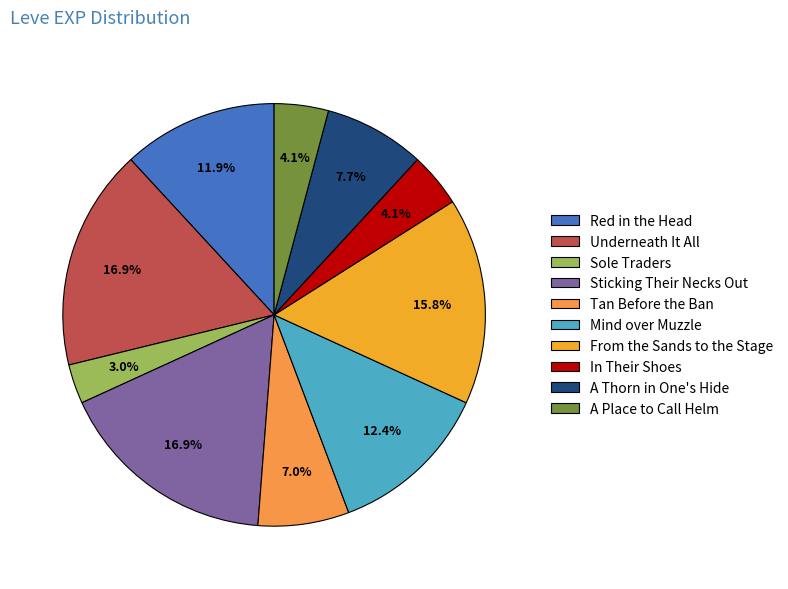

Approximately how many times larger is the value at Mind over Muzzle compared to Red in the Head?

1.0